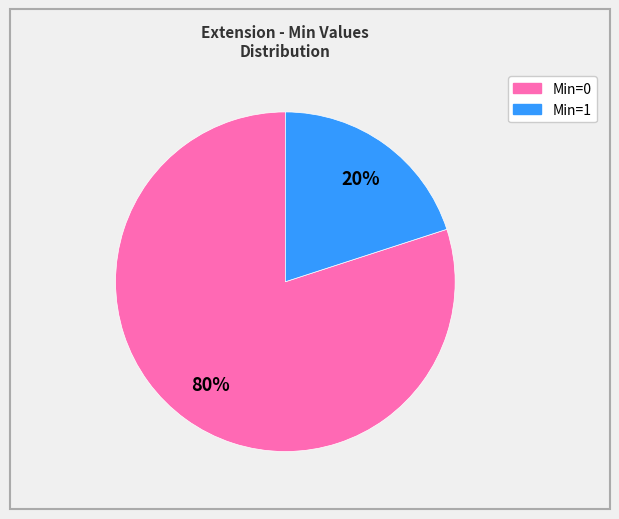

To the nearest percent, what is the average slice percentage?

50%